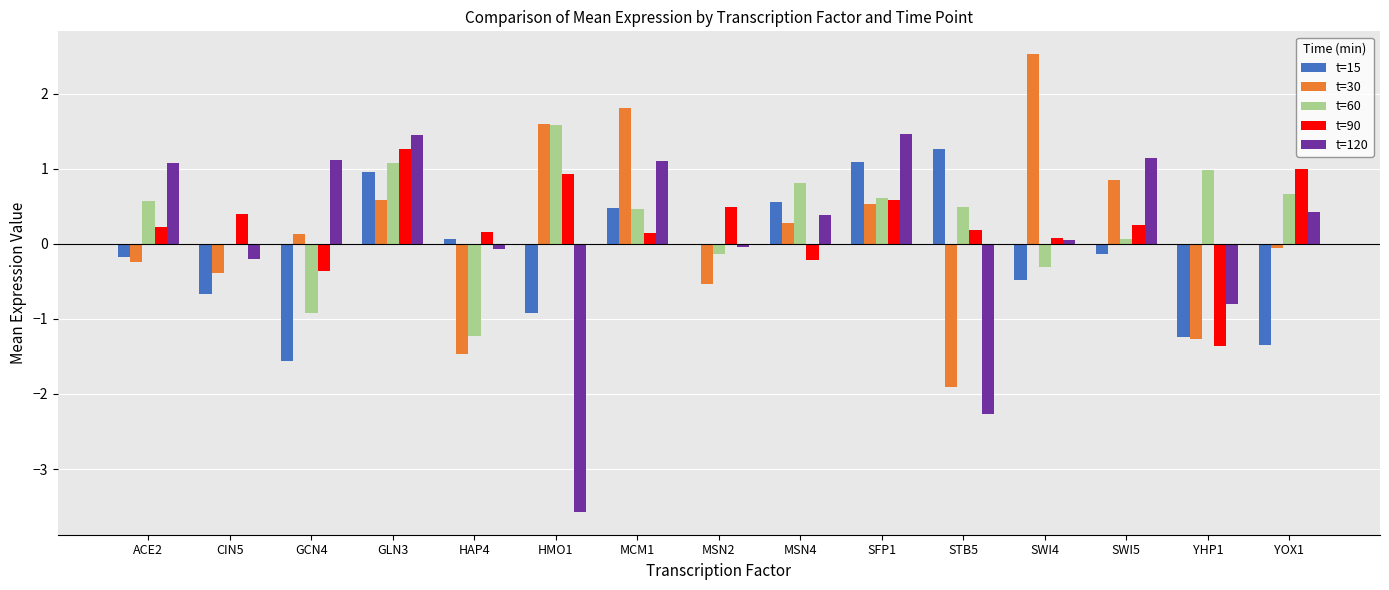

What is the approximate value of t=120 at YHP1?

-0.8